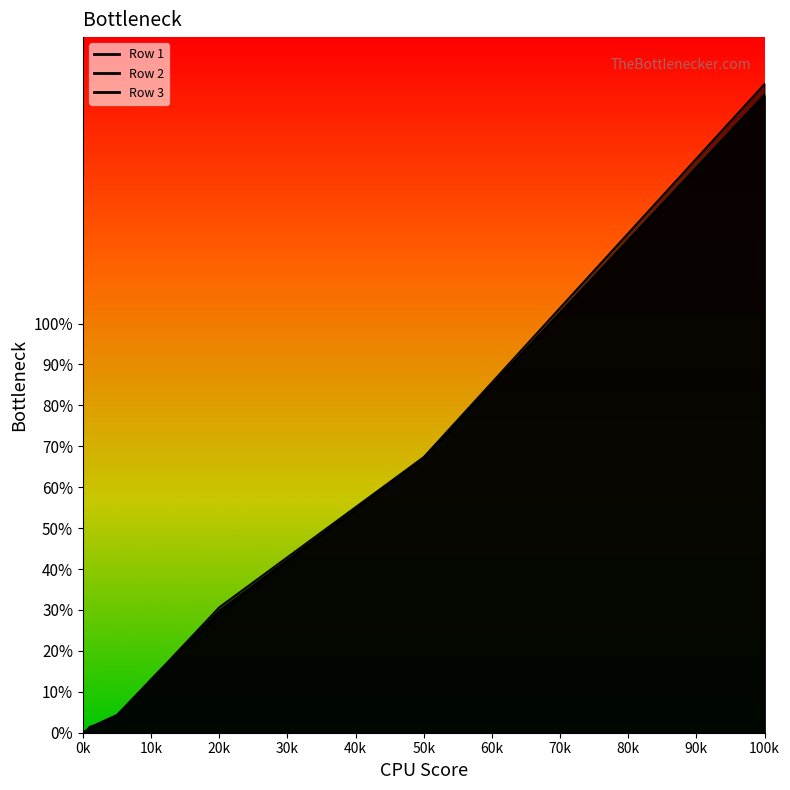

Which series has the largest range (max minus min)?

Row 2